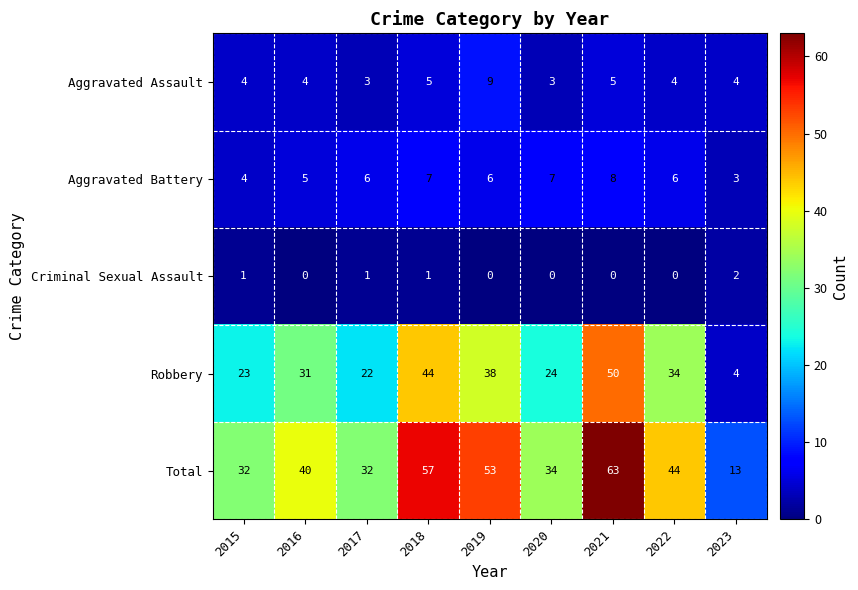

At which category is the sum across all series the highest?

2021